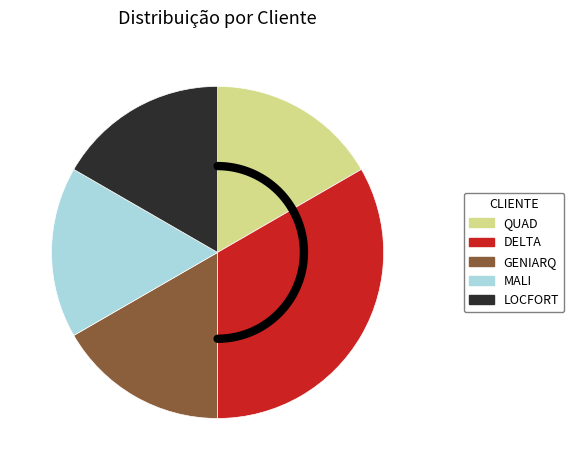

To the nearest percent, what is the difference between the DELTA and GENIARQ slice percentages?

17%